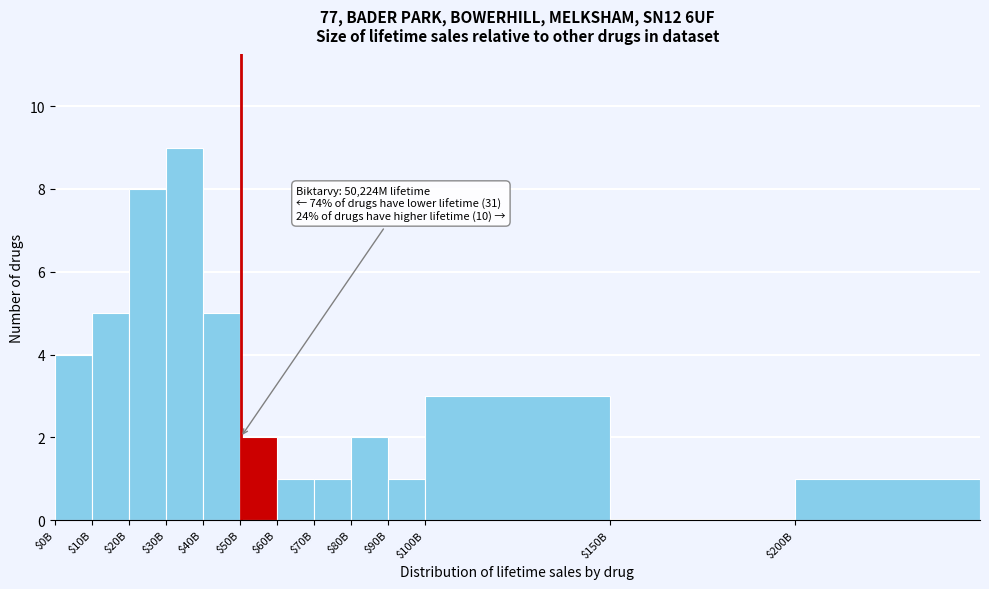

Read the value at $40B.

5